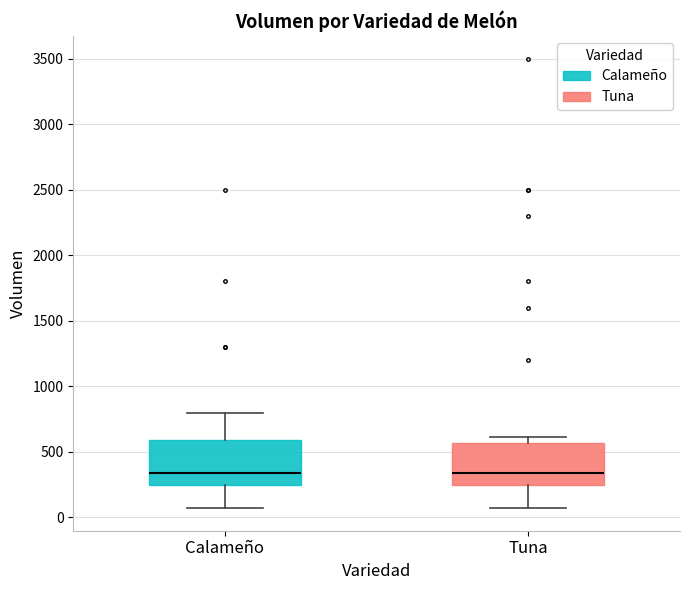

Where does the median line of the box for Tuna sit on the y-axis? The values are not printed on the chart, so give them approximately, as read against the axis.

350